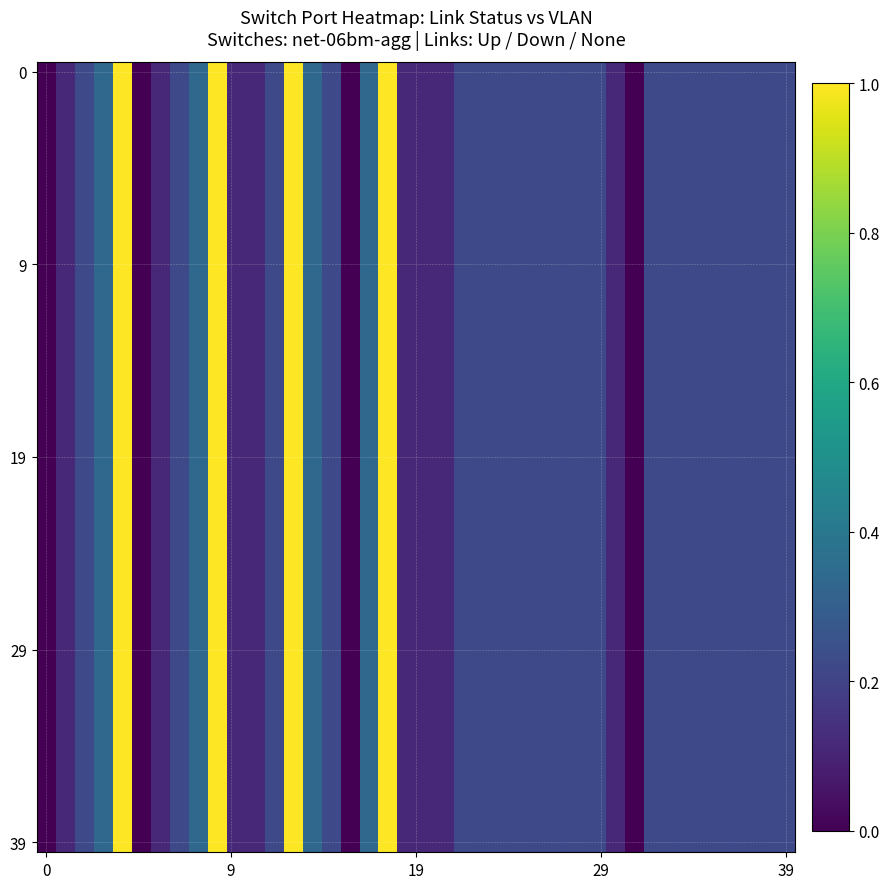

What is the greatest value displayed?

1.0